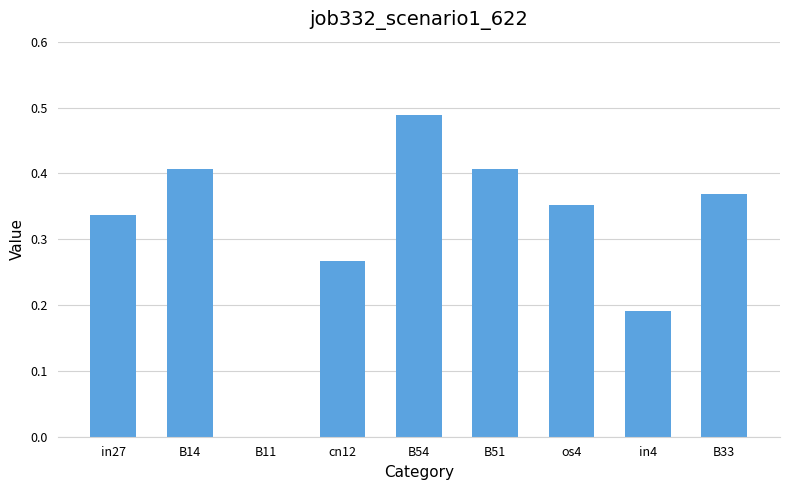

What is the sum of the values at cn12 and B54?

0.8